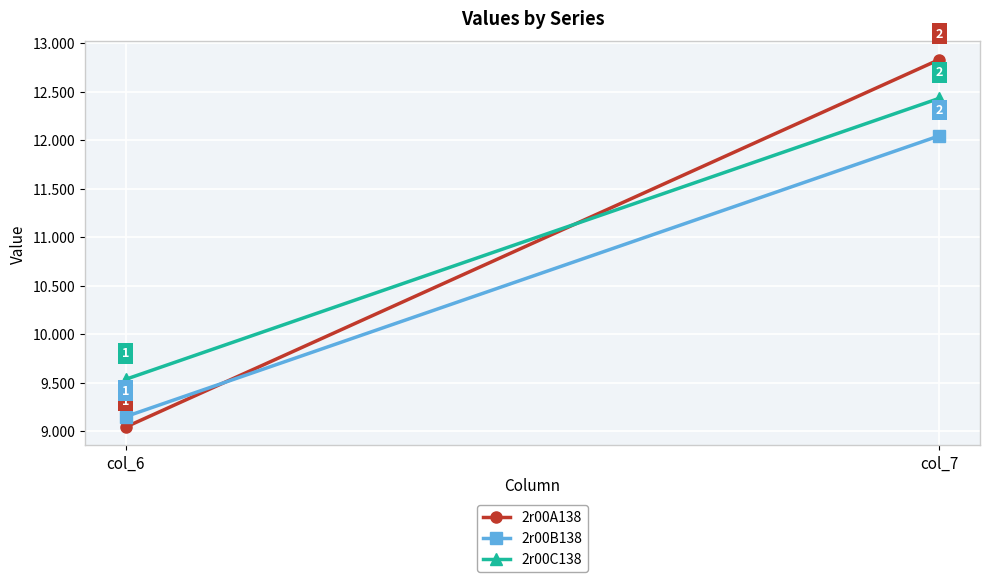

Reading right to left, transcribe all the data shown in this chart.

2r00A138: col_7=12.8	col_6=9.0
2r00B138: col_7=12.0	col_6=9.1
2r00C138: col_7=12.4	col_6=9.5